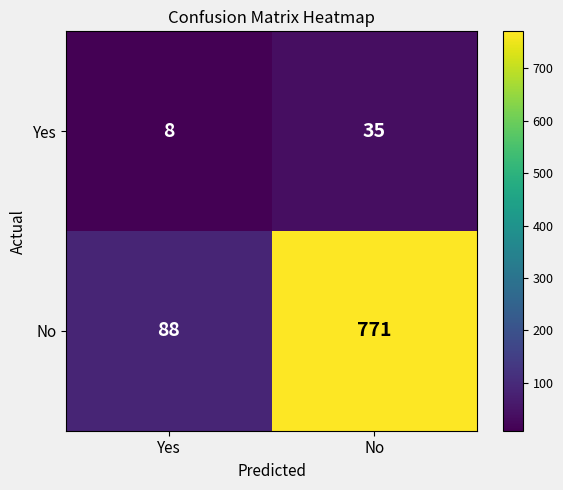

At which category is the sum across all series the highest?

No